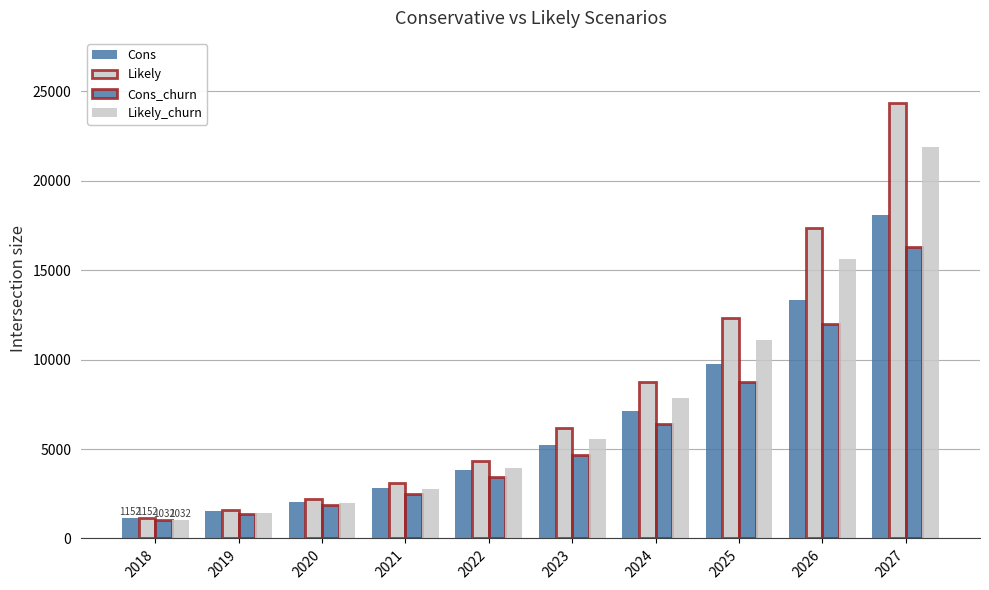

Does the chart contain stacked bars?

No